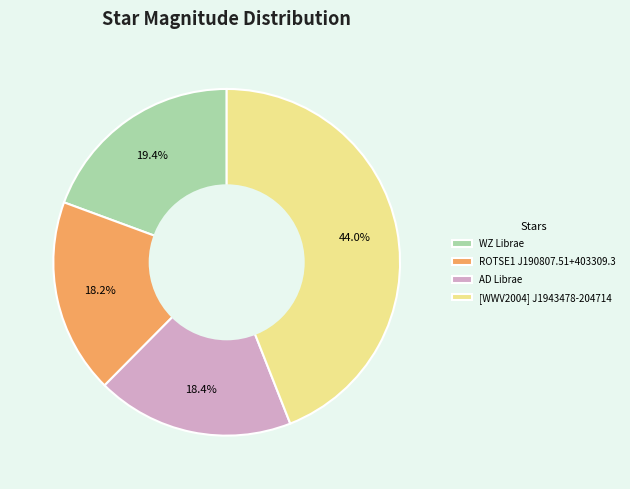

Approximately how many times larger is the value at AD Librae compared to ROTSE1 J190807.51+403309.3?

1.0